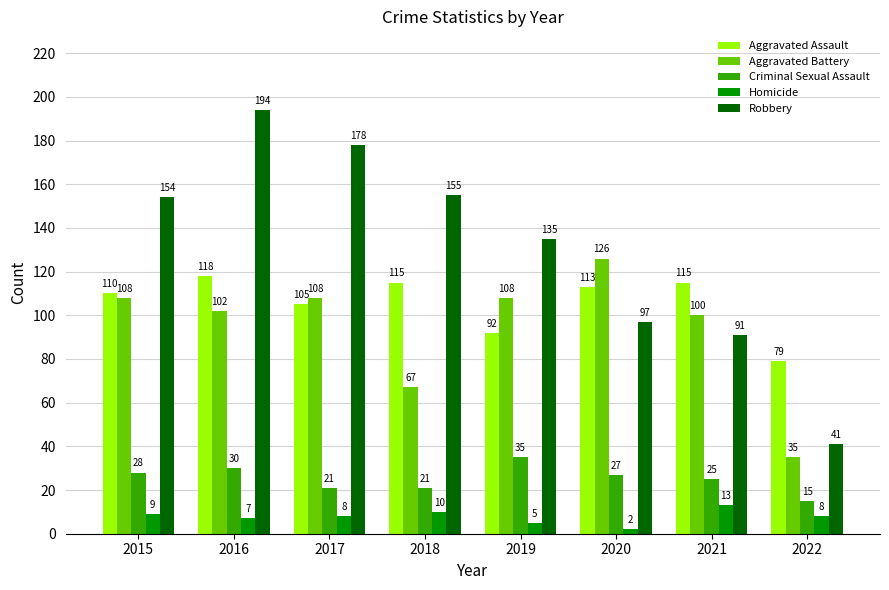

Reading right to left, list all the values displayed in this chart.

Aggravated Assault: 79	115	113	92	115	105	118	110
Aggravated Battery: 35	100	126	108	67	108	102	108
Criminal Sexual Assault: 15	25	27	35	21	21	30	28
Homicide: 8	13	2	5	10	8	7	9
Robbery: 41	91	97	135	155	178	194	154